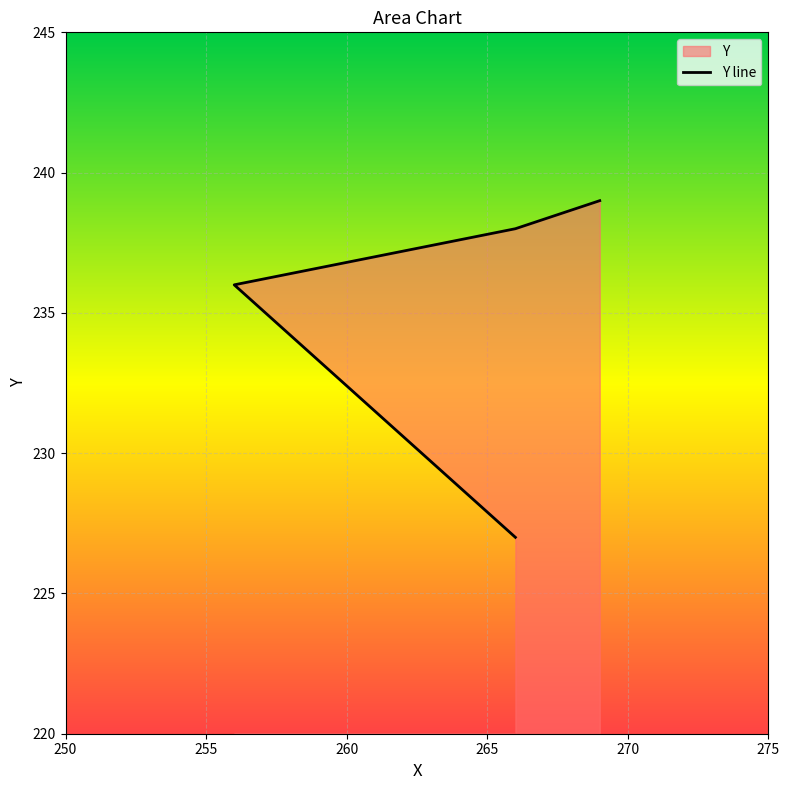

At which label is the value closest to 233?

256